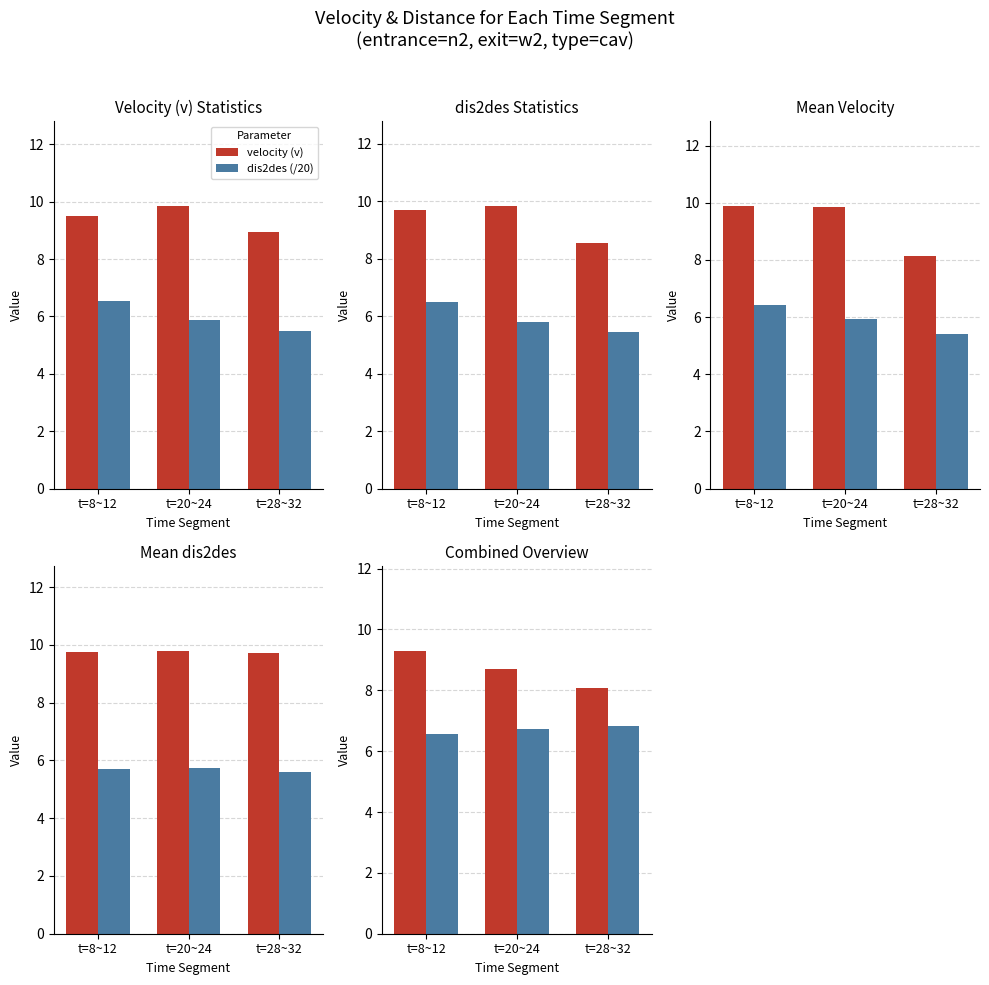

What is the sum of all dis2des (/20) values?

20.1